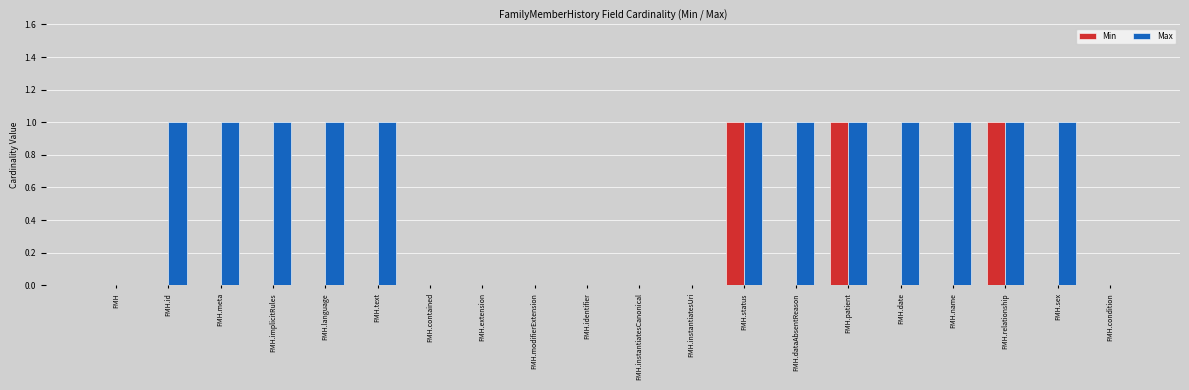

Which series changed the most between FMH.modifierExtension and FMH.sex?

Max